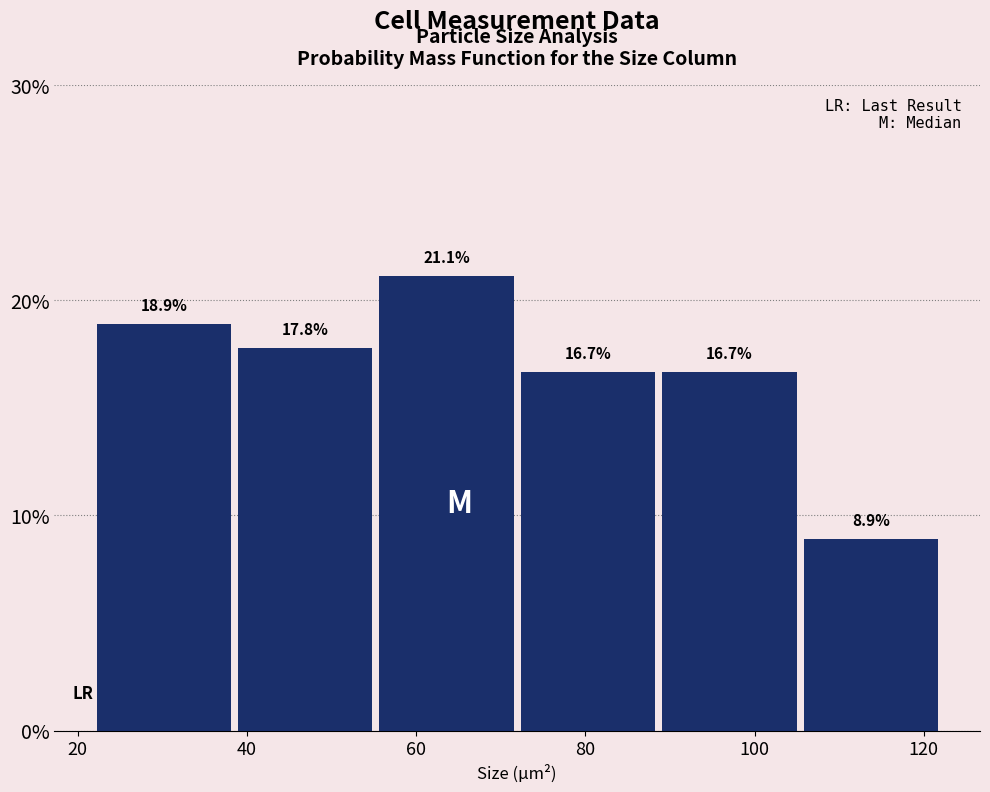

Reading left to right, transcribe this chart: for each bar, give the range it covers on the x-axis and its height. The bar edges are not printed on the chart, so give them approximately, as read against the axis.

22 to 38: 18.9
38 to 56: 17.8
56 to 72: 21.1
72 to 88: 16.7
88 to 106: 16.7
106 to 122: 8.9